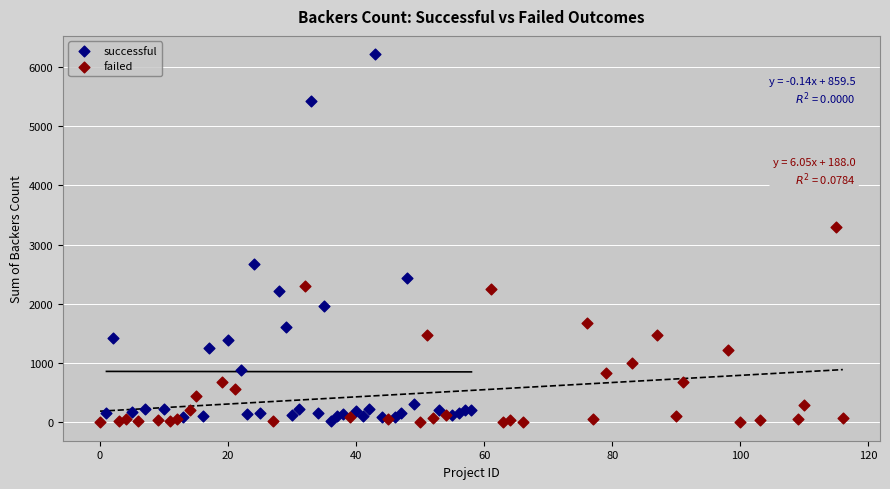

Which series reaches the maximum Y coordinate?

successful